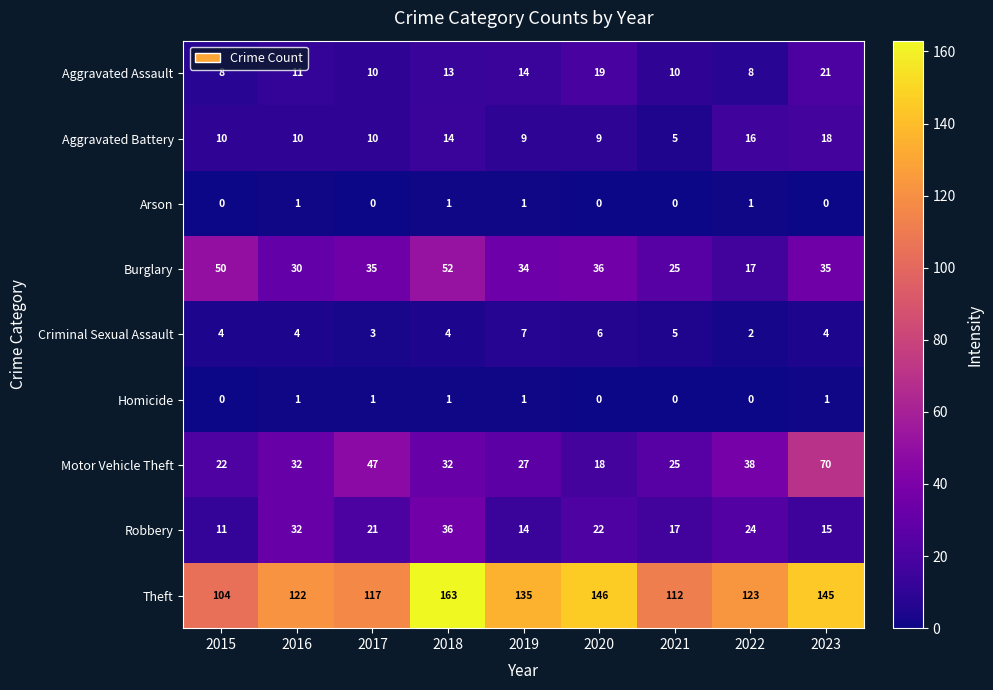

How many distinct data groups are displayed?

9